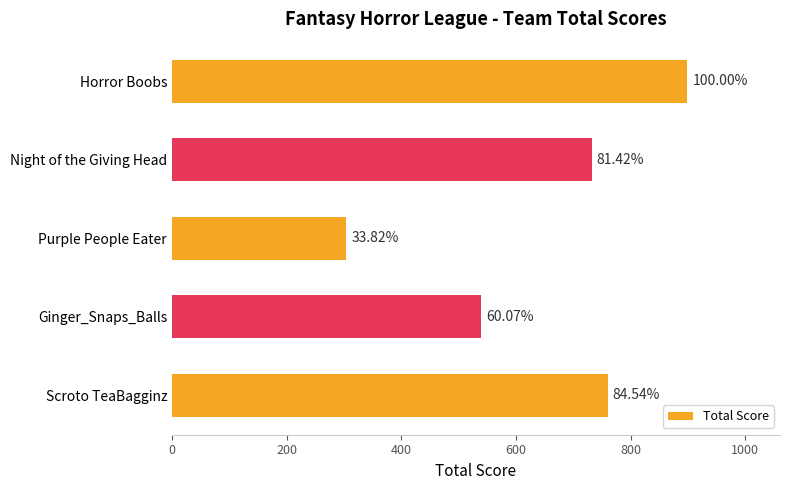

What is the maximum value shown in the chart?

899